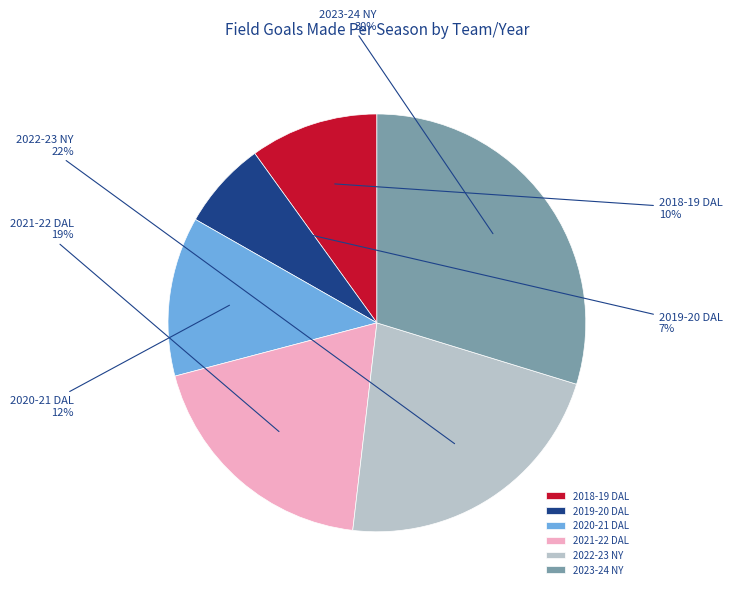

What percentage is the 2020-21 DAL slice, to the nearest percent?

12%